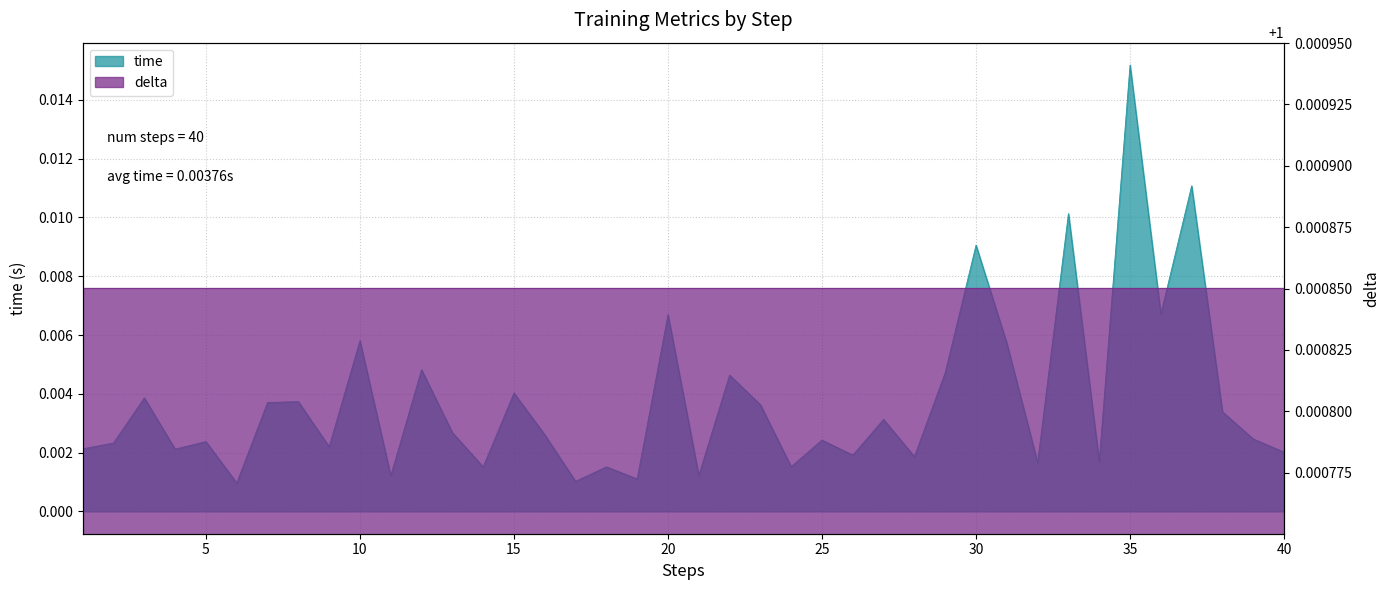

Which label corresponds to the smallest value in the chart?

6